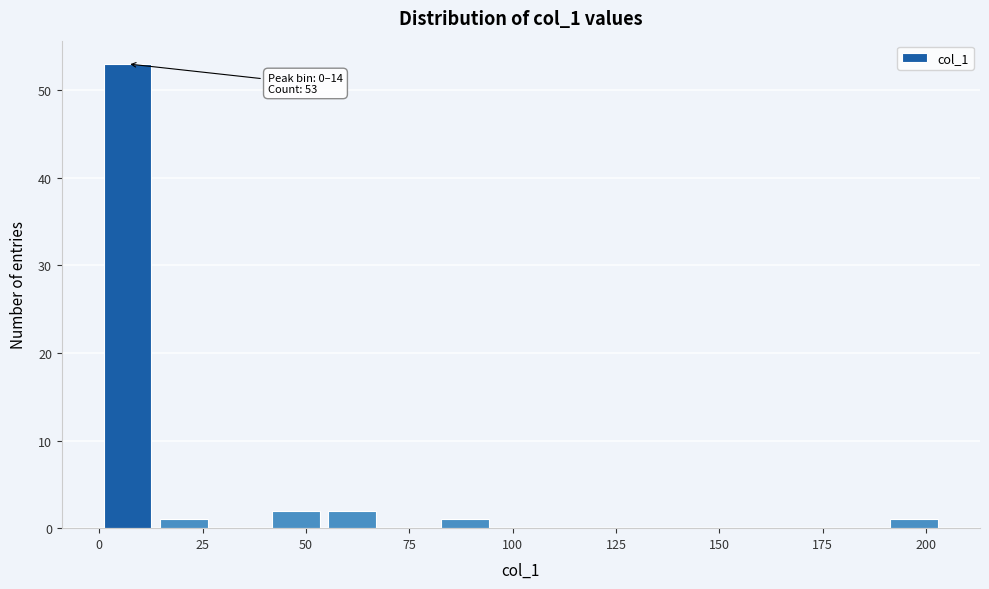

Around what value on the x-axis is the tallest bar? Give the approximate position of its centre, as read against the axis.

5